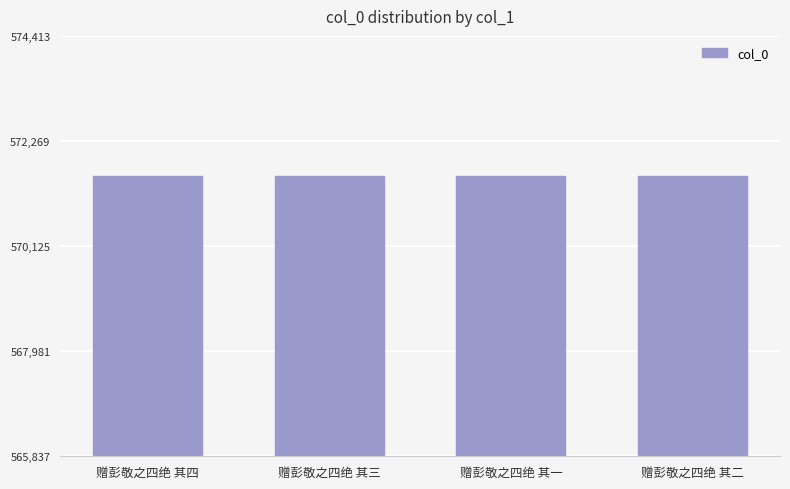

What is the ratio of the value at 赠彭敬之四绝 其三 to the value at 赠彭敬之四绝 其四?

1.0